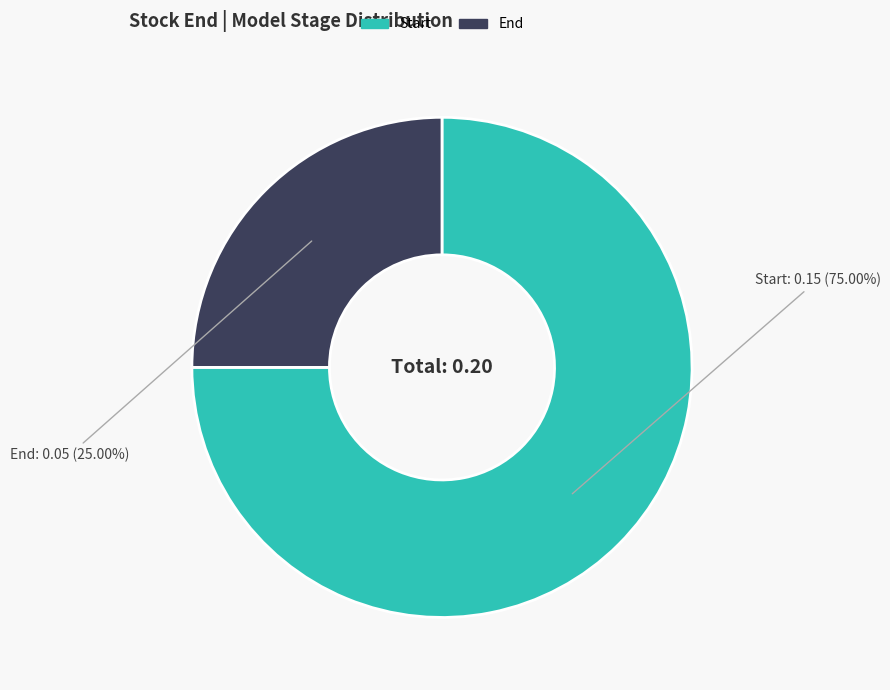

Rank the categories by value from highest to lowest.

Start, End